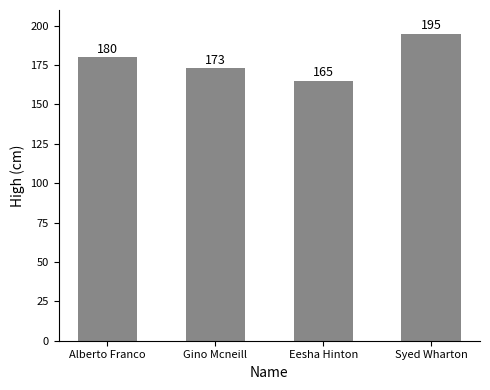

Reading left to right, what are all the values shown in this chart?

Alberto Franco=180	Gino Mcneill=173	Eesha Hinton=165	Syed Wharton=195